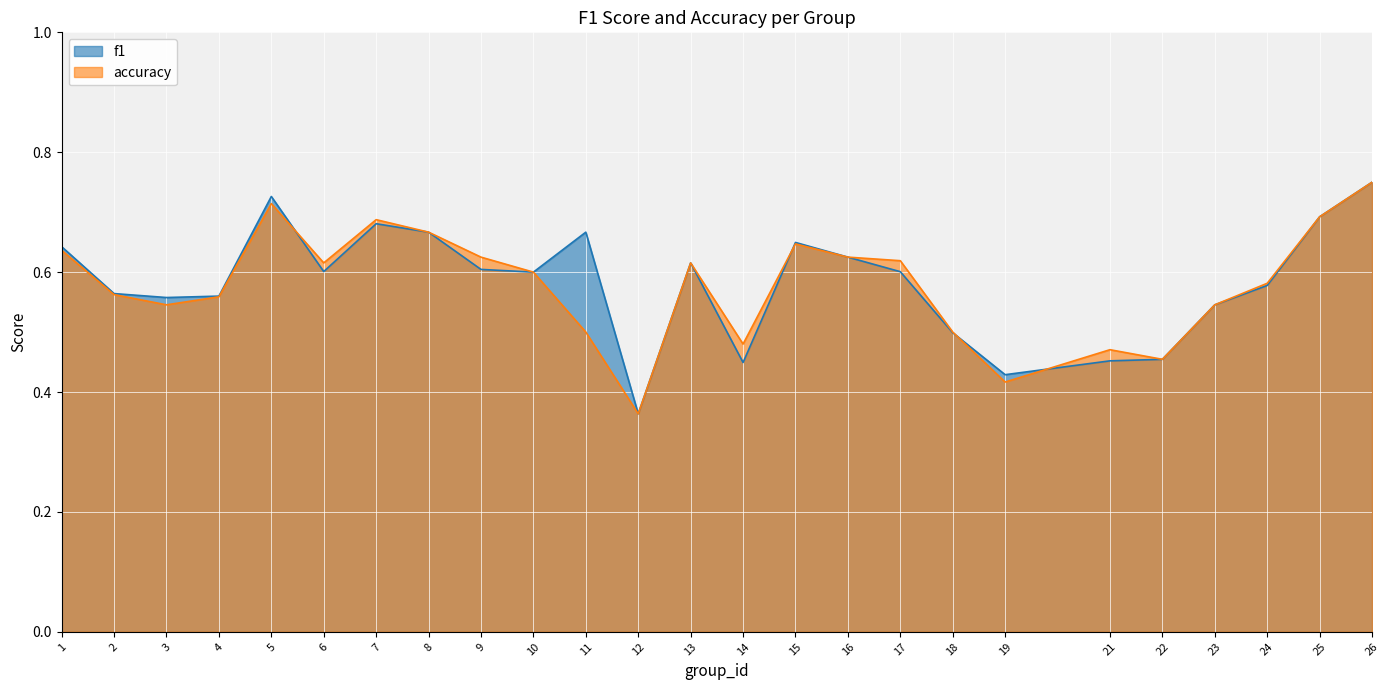

Is it true that f1 equals 0.4 at 1?

False